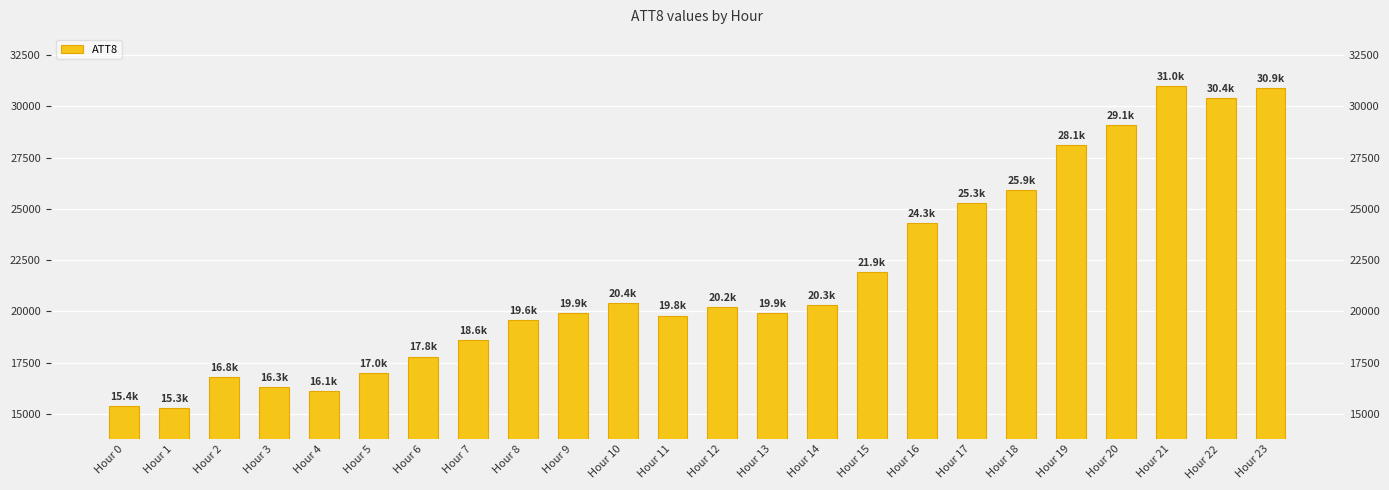

How many data points are less than 20200?

12